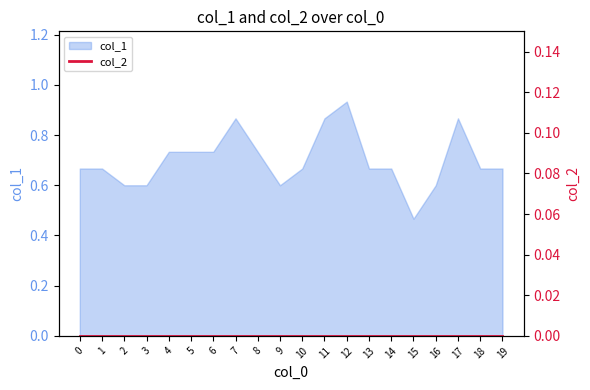

Where is the first local minimum?

9